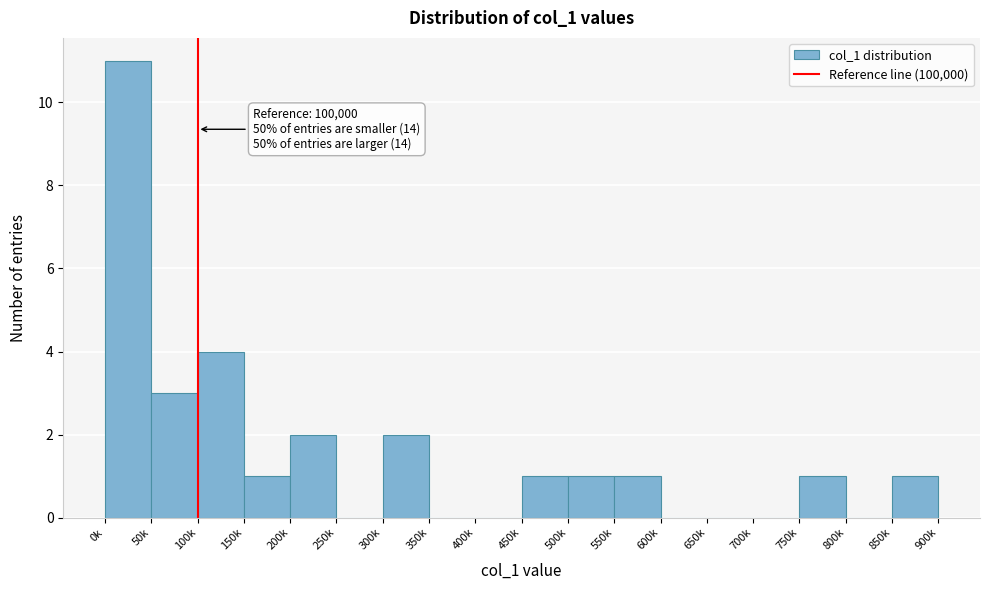

Reading right to left, what are all the values shown in this chart?

850k=1	800k=0	750k=1	700k=0	650k=0	600k=0	550k=1	500k=1	450k=1	400k=0	350k=0	300k=2	250k=0	200k=2	150k=1	100k=4	50k=3	0k=11